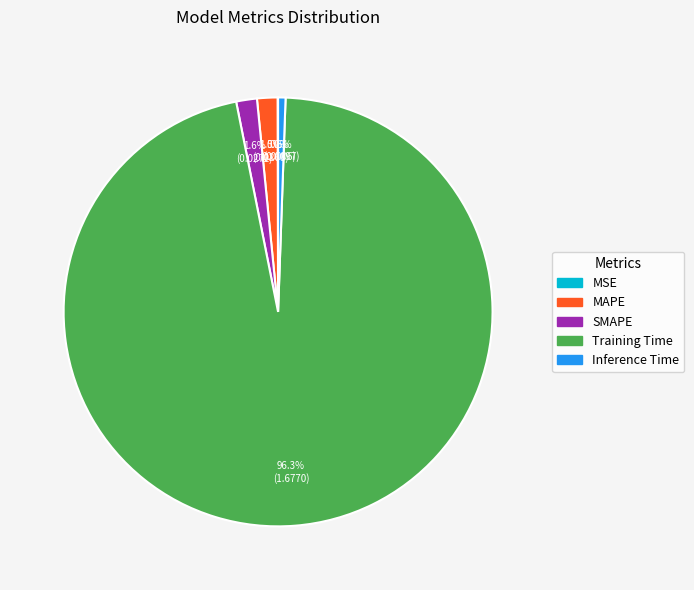

How much of the chart is everything except SMAPE?

98.4%